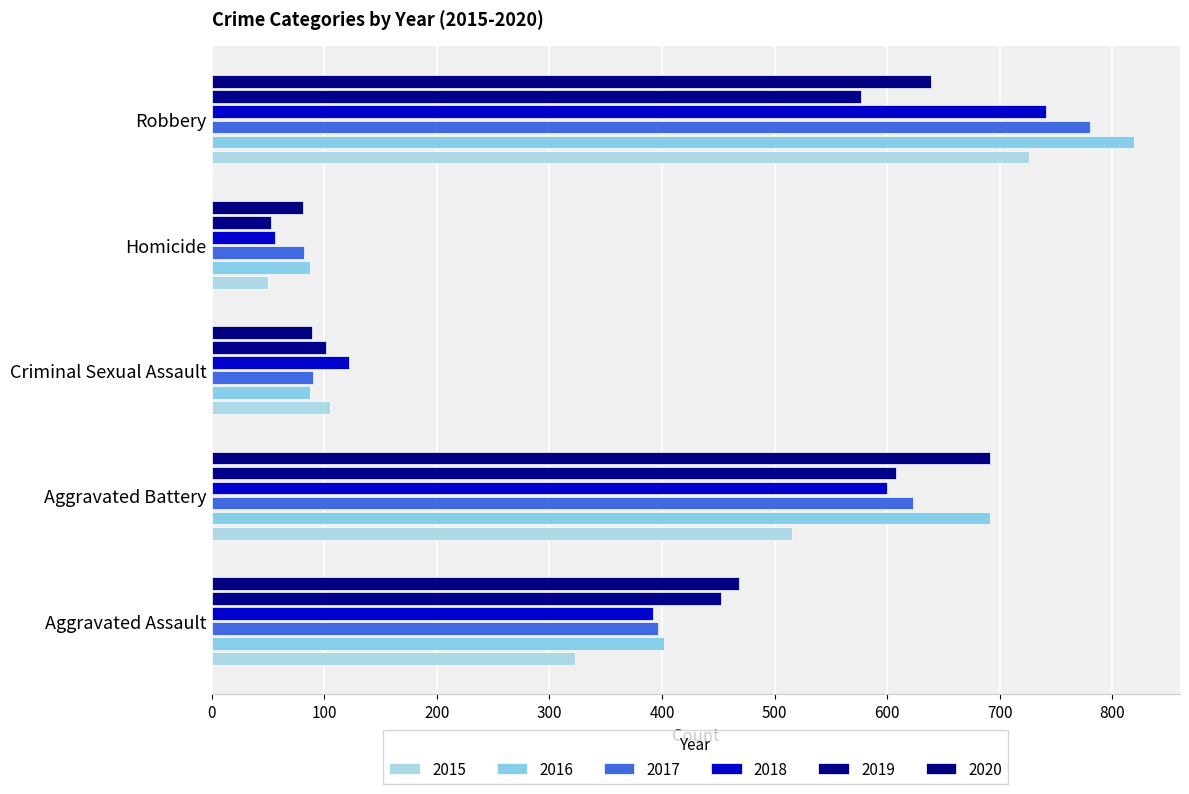

How many distinct data groups are displayed?

6